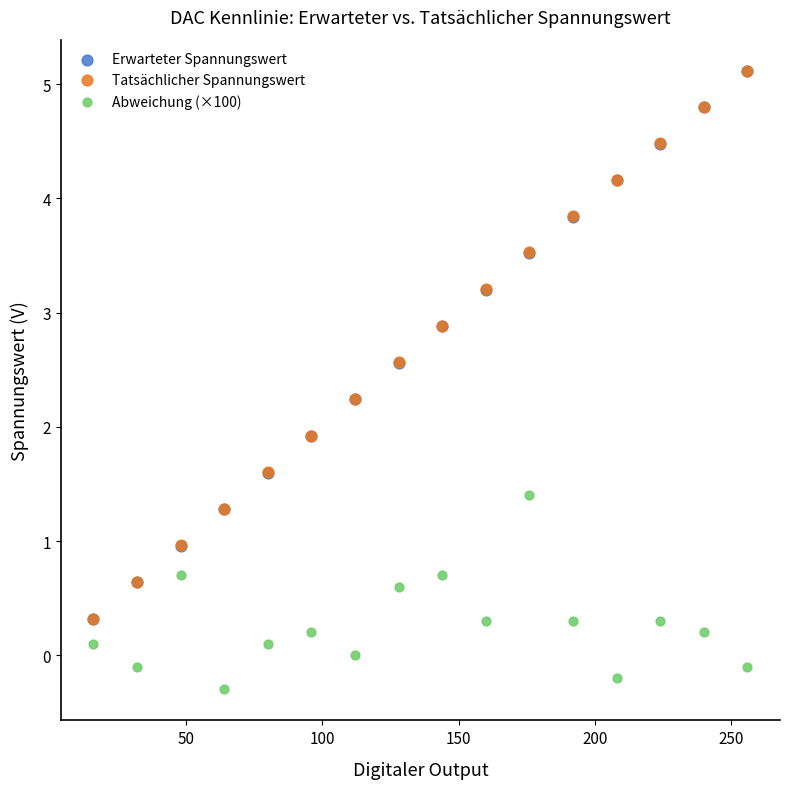

What are all the series names shown in the legend?

Erwarteter Spannungswert, Tatsächlicher Spannungswert, Abweichung (×100)